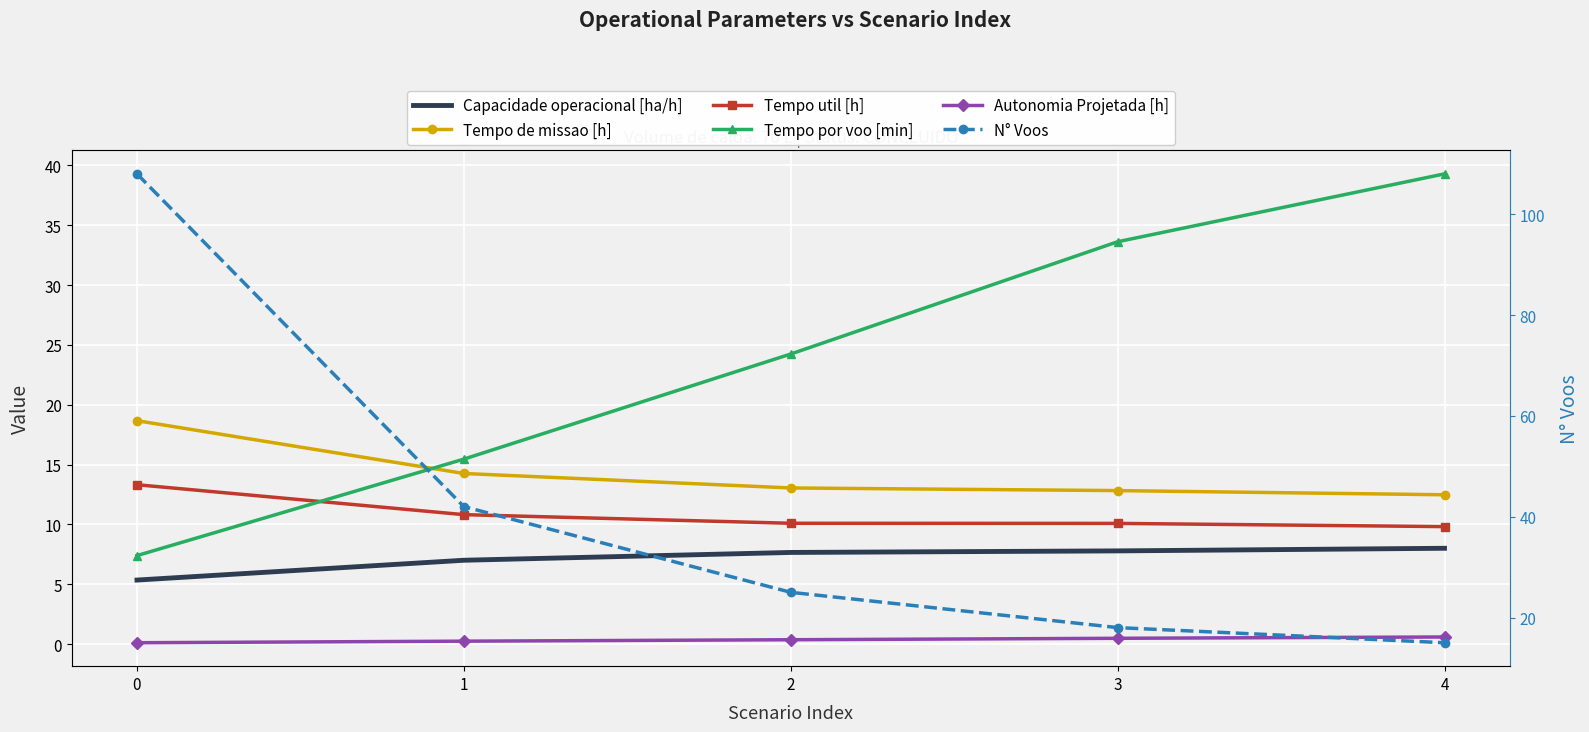

What is the highest value of the Autonomia Projetada [h] series?

0.6